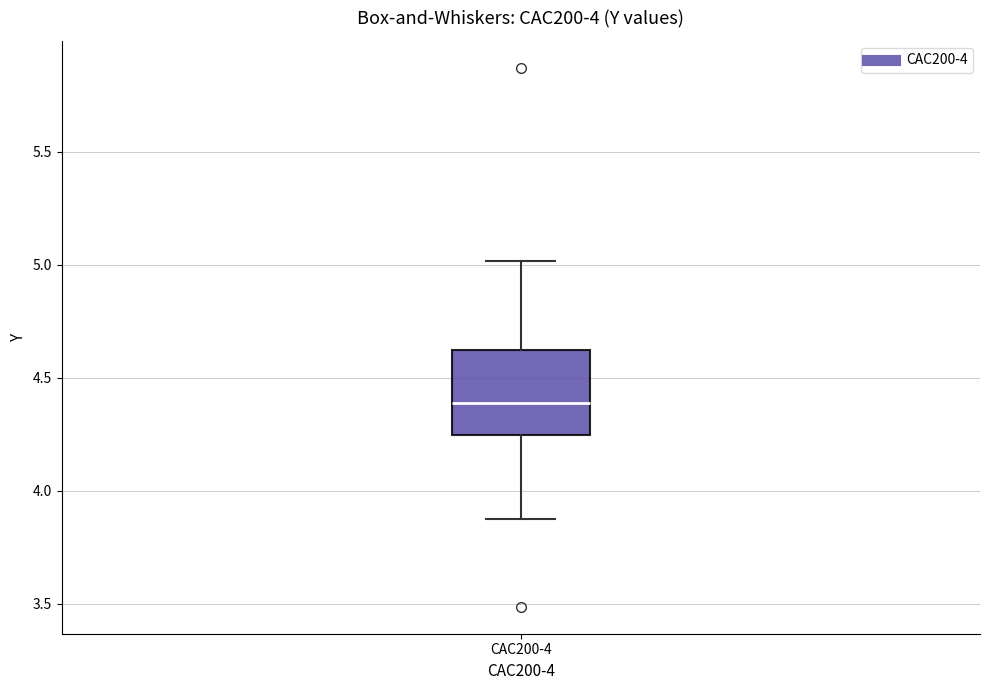

Read this box plot against the y-axis: the position of the median line, the range covered by the box, and the ends of both whiskers. The values are not printed on the chart, so give them approximately, as read against the axis.

median 4.40, box 4.25 to 4.65, whiskers 3.85 to 5.00